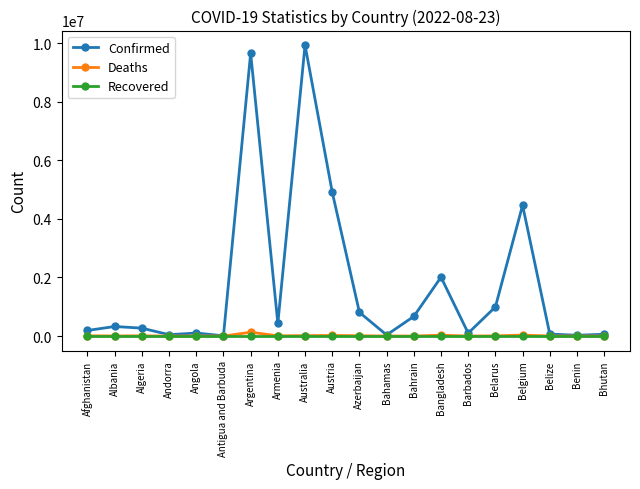

Read the Deaths value at Armenia.

8648